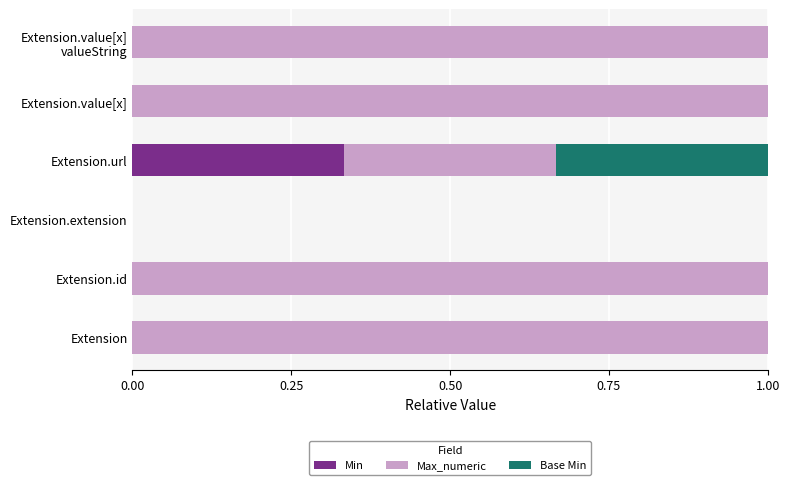

What is the total value across all series at Extension.value[x]?

1.0